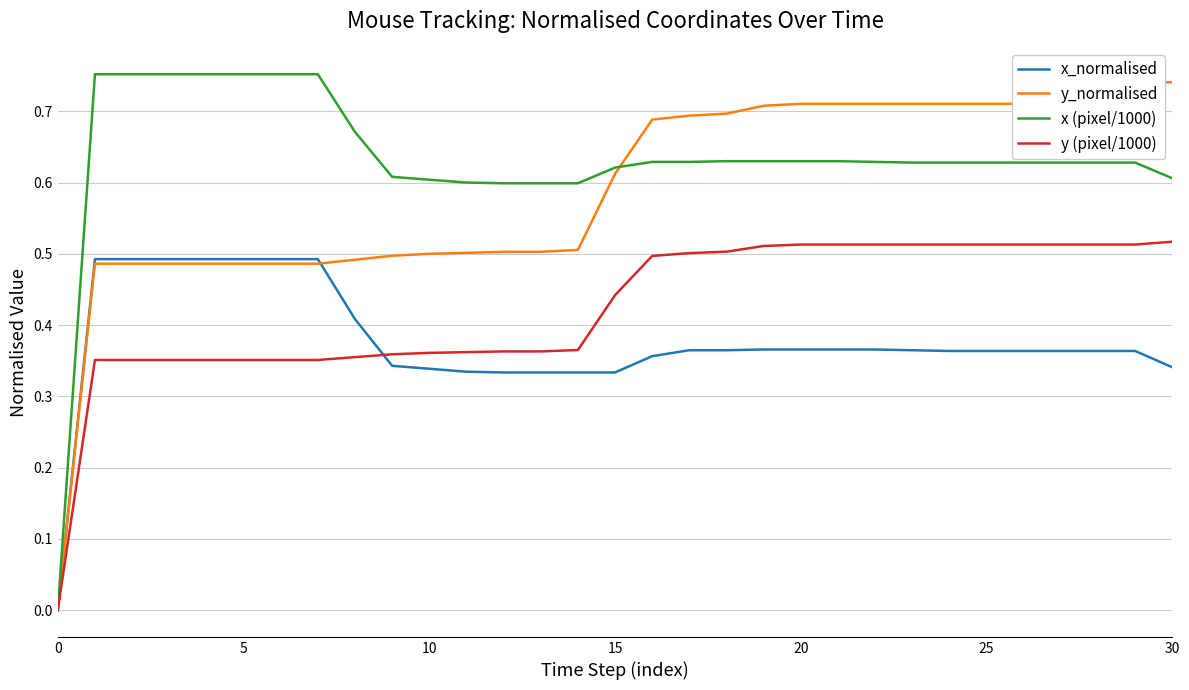

Rank the series by their average value, from lowest to highest.

x_normalised, y (pixel/1000), y_normalised, x (pixel/1000)